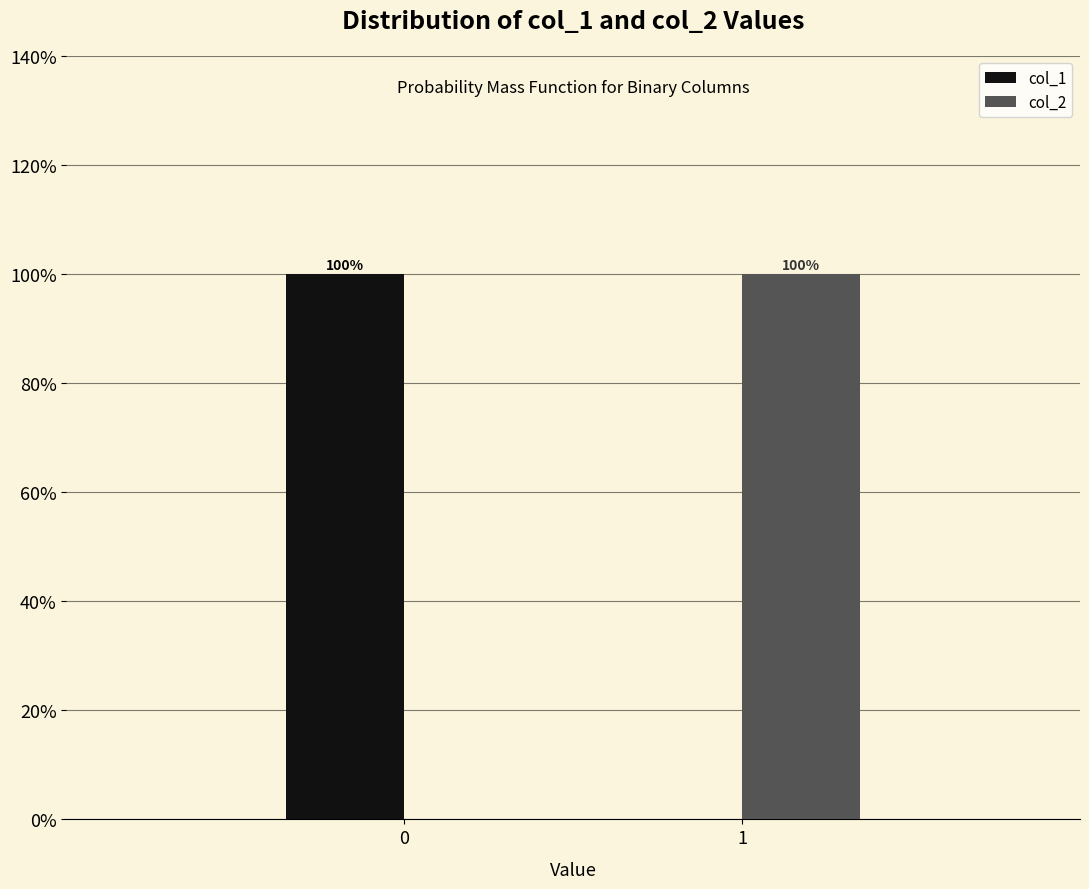

What are all the series names shown in the legend?

col_1, col_2